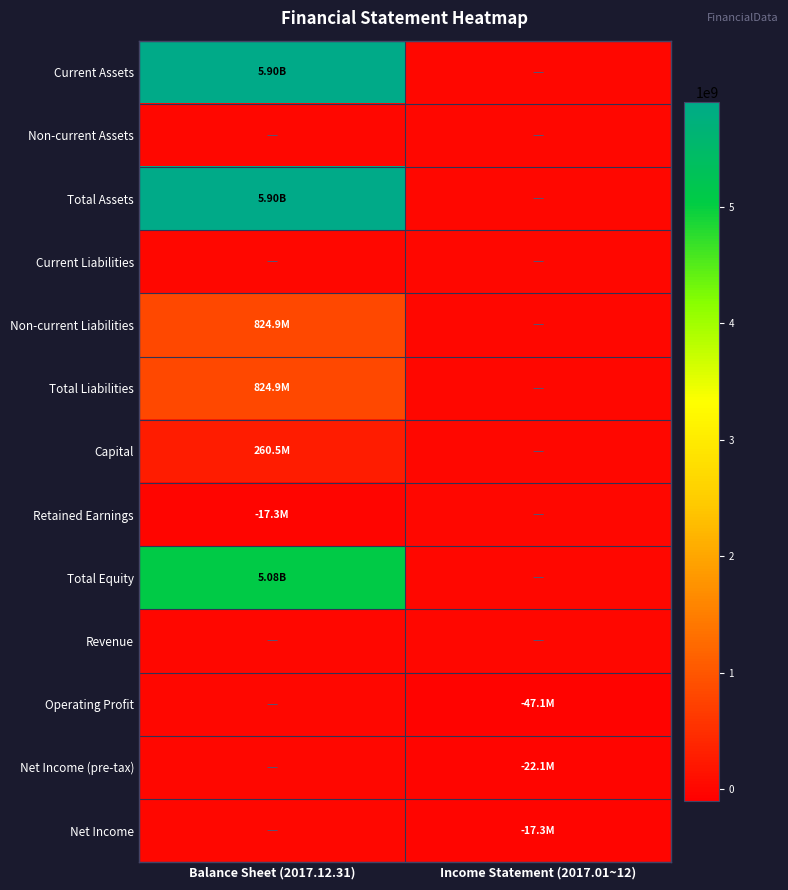

Which label corresponds to the smallest value in the chart?

Income Statement (2017.01~12)